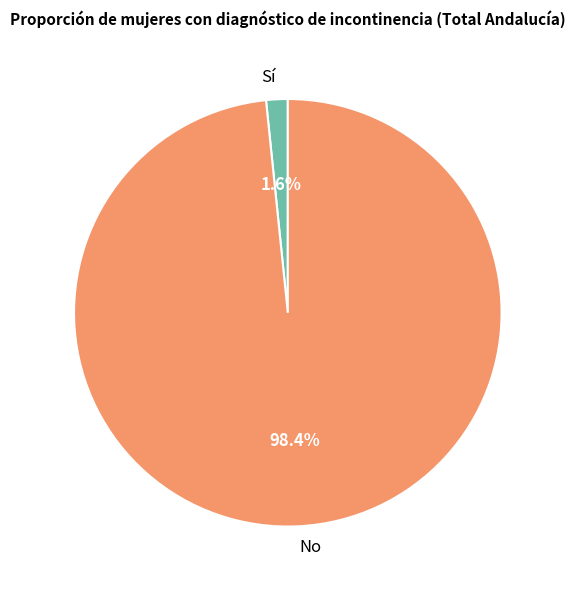

Which category has the smallest portion of the pie?

Sí